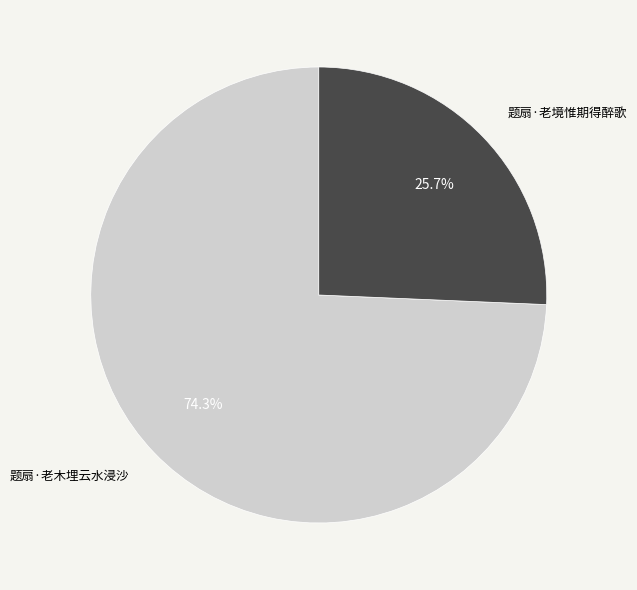

The 题扇·老木埋云水浸沙 slice represents 84% of the pie. True or false?

False